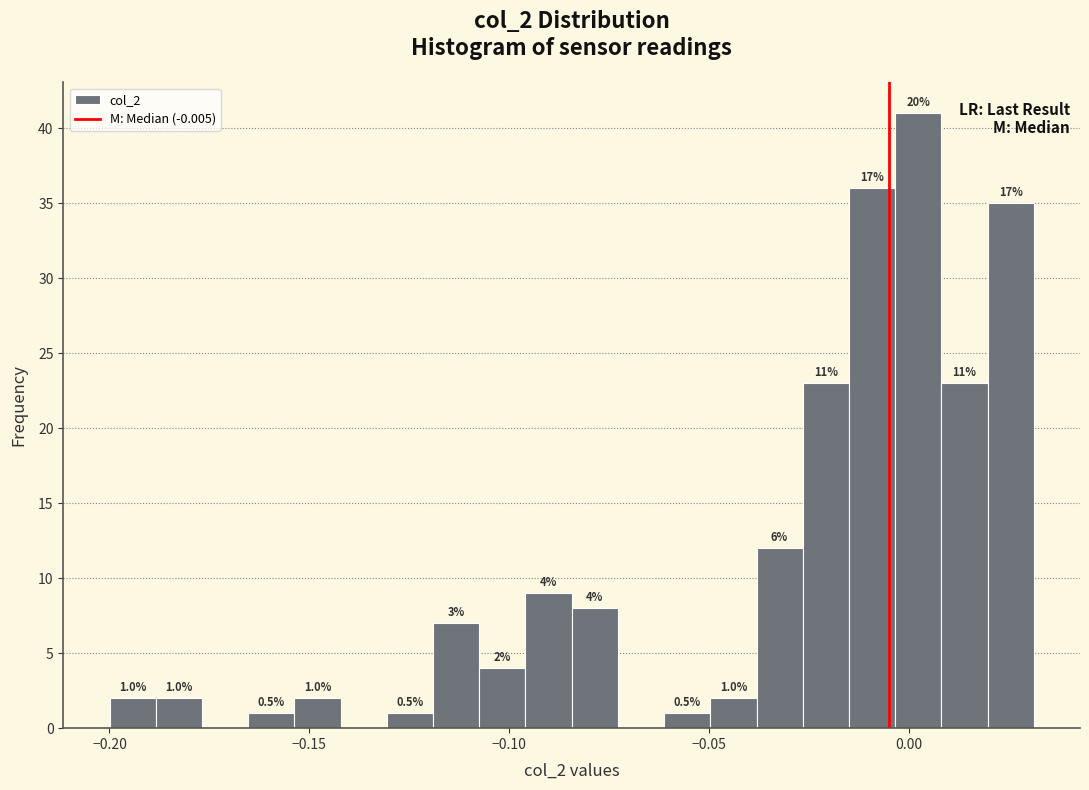

Around what value on the x-axis is the tallest bar? Give the approximate position of its centre, as read against the axis.

0.000